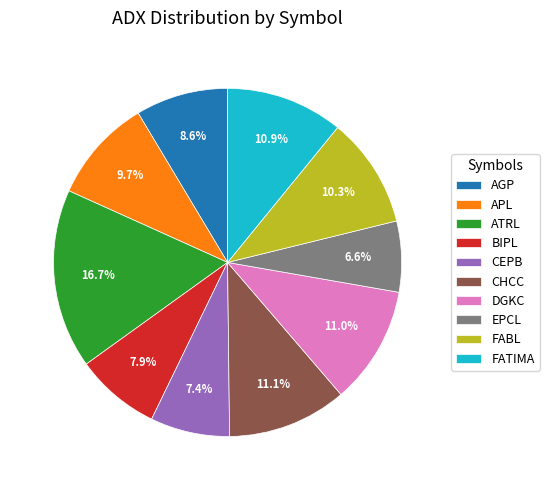

The AGP slice represents 9% of the pie. True or false?

True